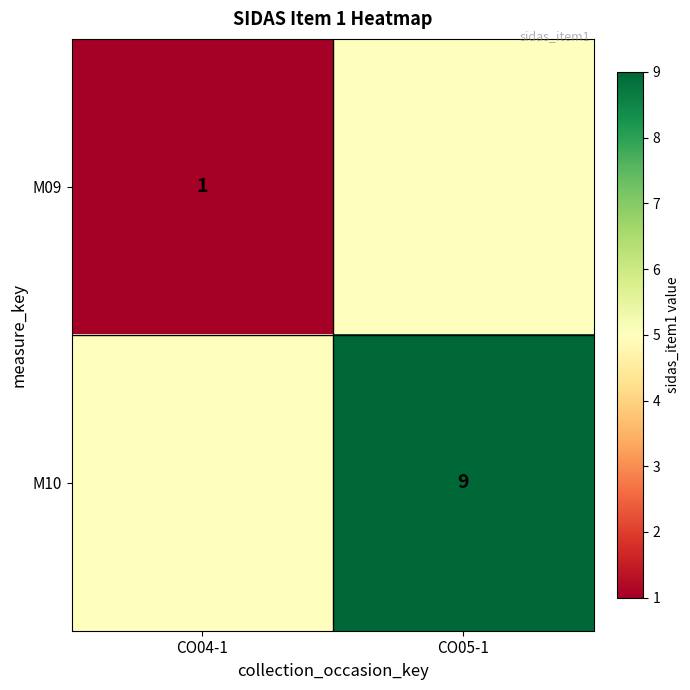

What is the smallest value displayed?

1